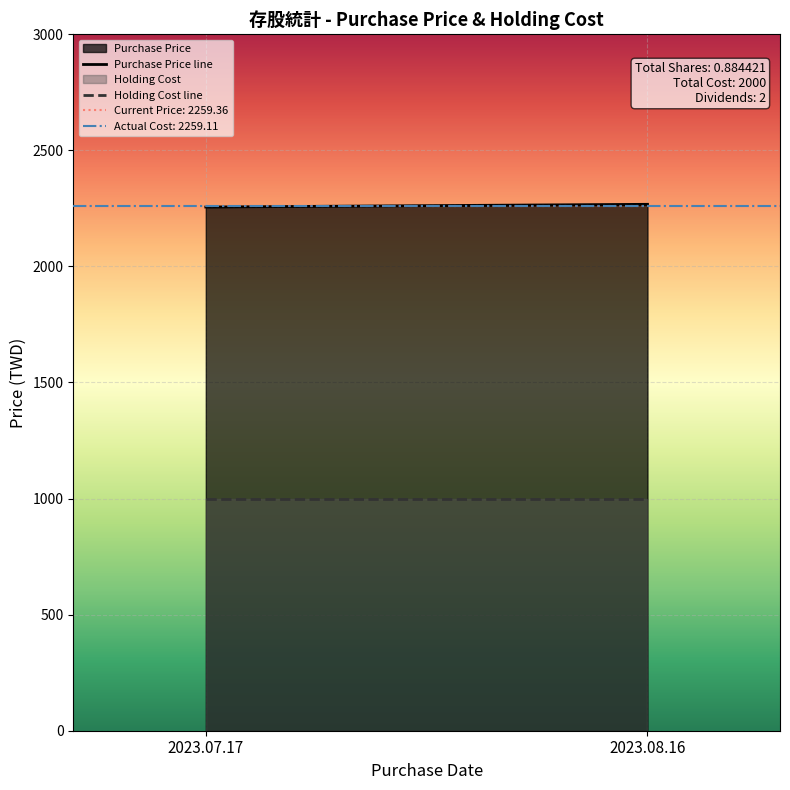

How many lines are shown in the chart?

2